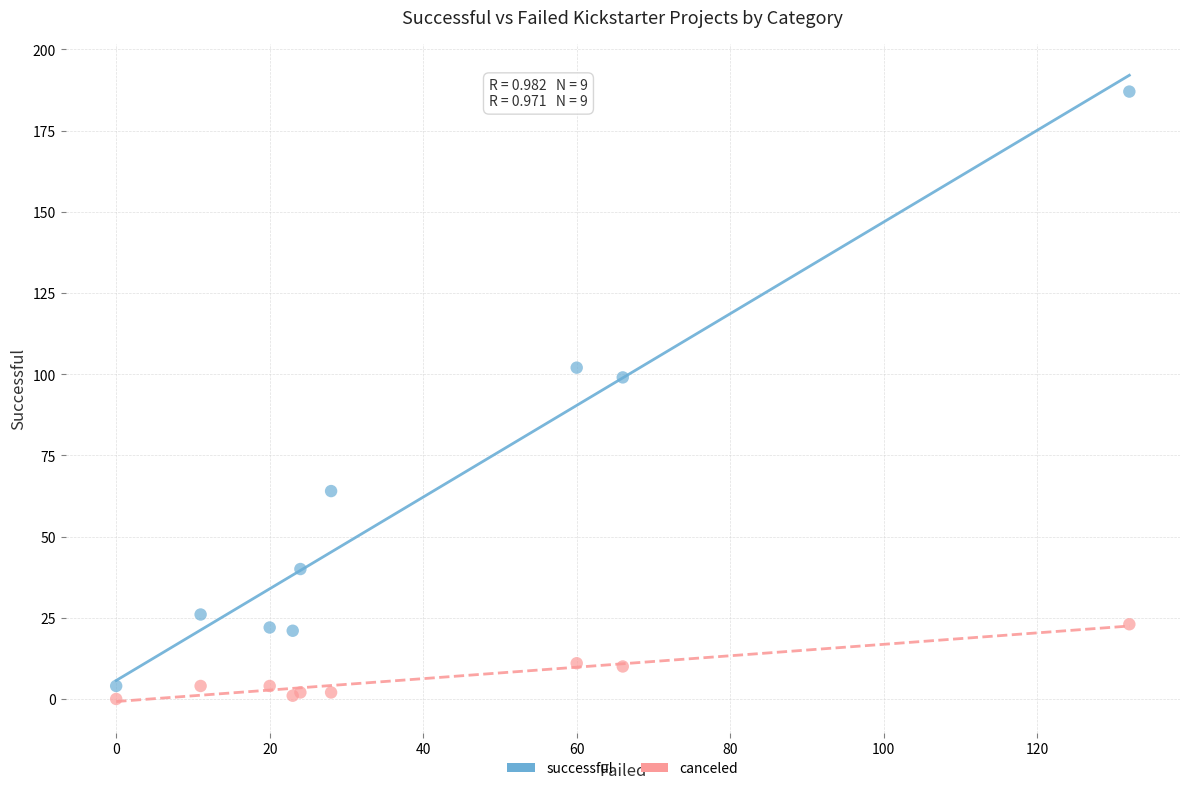

What are all the series names shown in the legend?

successful, canceled